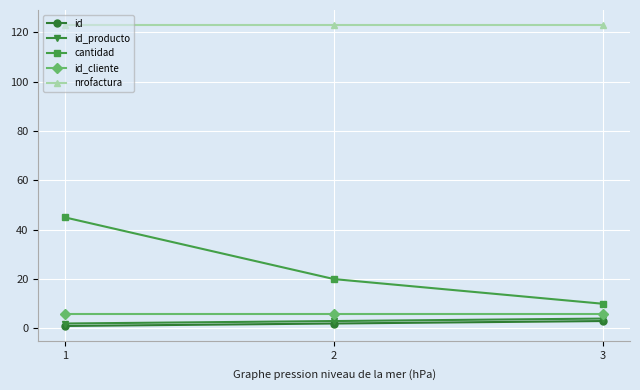

At which category is the sum across all series the highest?

1